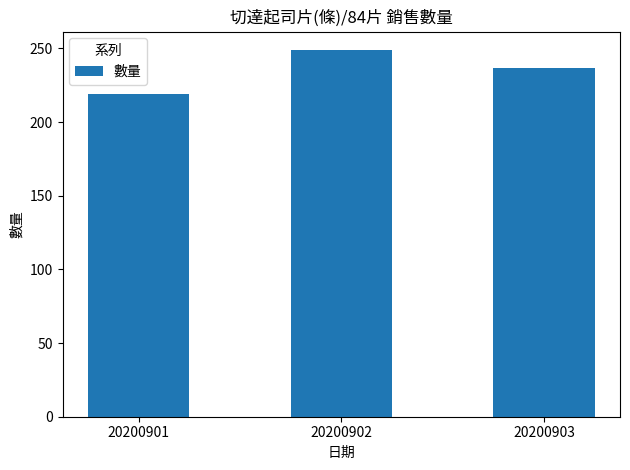

What is the average value?

235